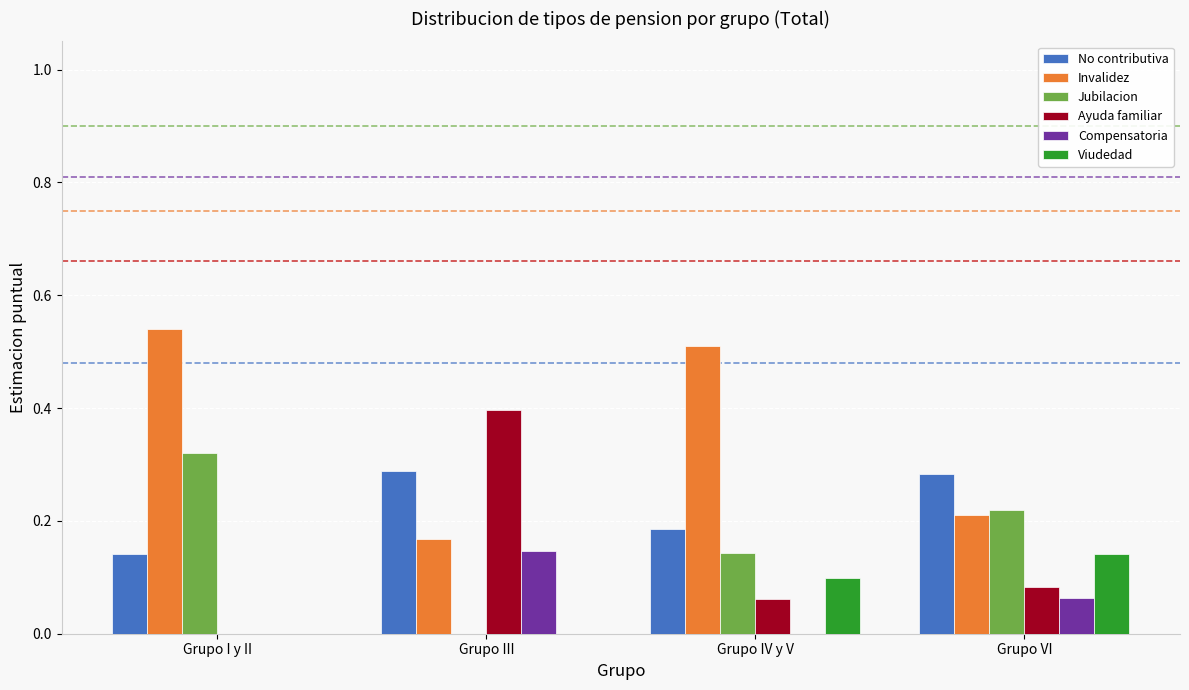

The Viudedad series shows 0.0 at Grupo III. True or false?

True